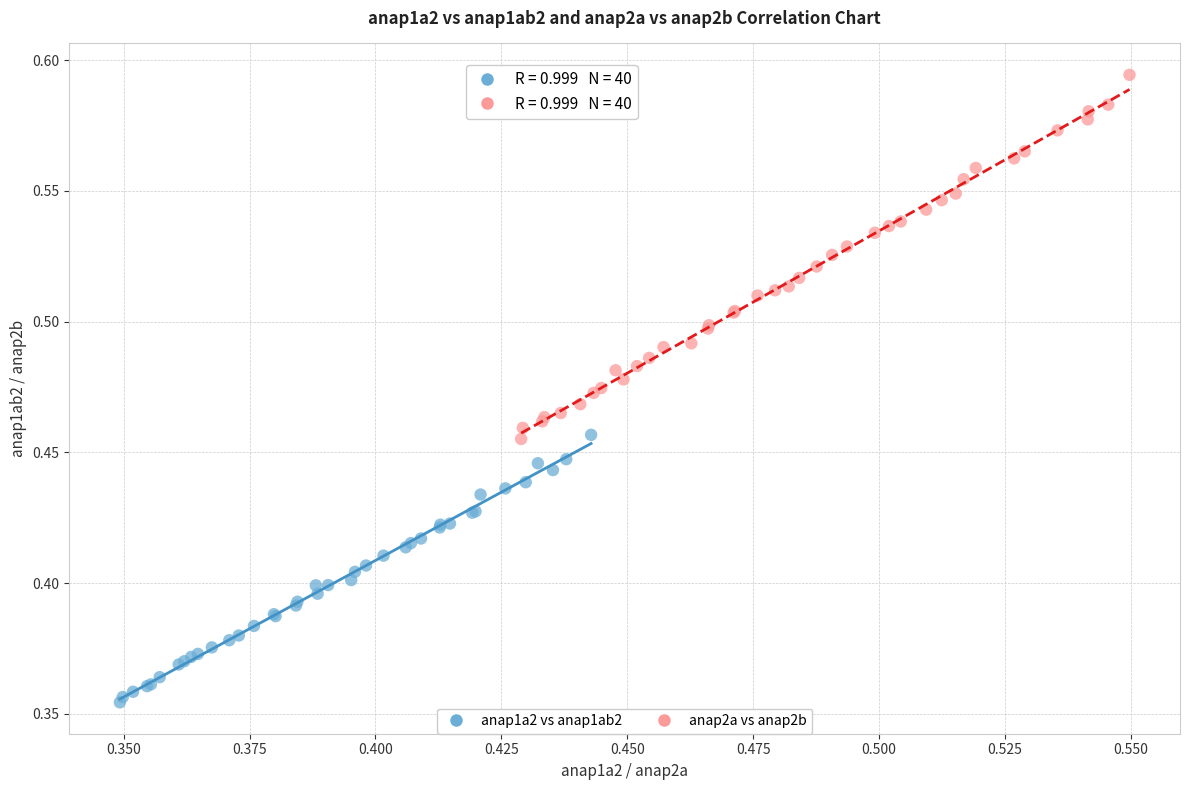

Which series reaches the maximum Y coordinate?

anap2a vs anap2b